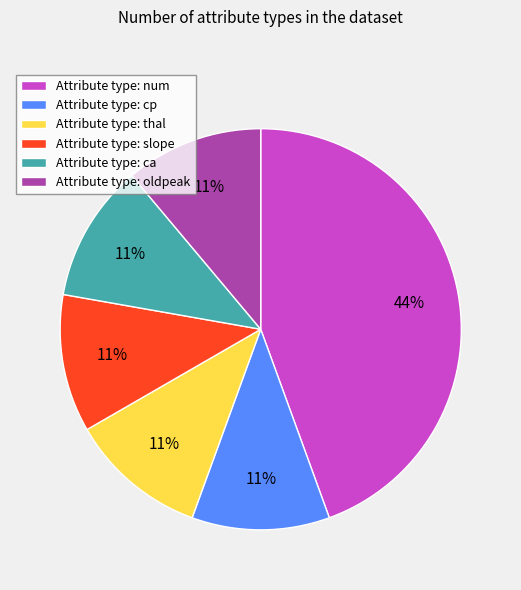

Combined, do Attribute type: ca and Attribute type: slope account for over 50%?

No